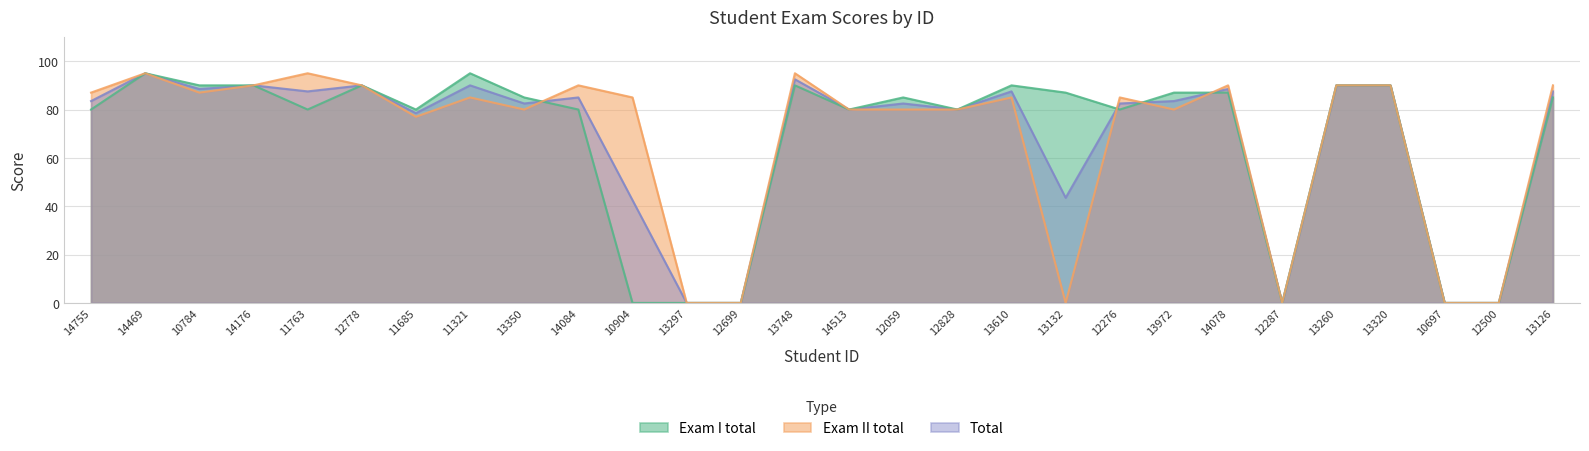

Reading right to left, transcribe all the data shown in this chart.

Exam I total: 13126=85.0	12500=0.0	10697=0.0	13320=90.0	13260=90.0	12287=0.0	14078=87.0	13972=87.0	12276=80.0	13132=87.0	13610=90.0	12828=80.0	12059=85.0	14513=80.0	13748=90.0	12699=0.0	13297=0.0	10904=0.0	14084=80.0	13350=85.0	11321=95.0	11685=80.0	12778=90.0	11763=80.0	14176=90.0	10784=90.0	14469=95.0	14755=80.0
Exam II total: 13126=90.0	12500=0.0	10697=0.0	13320=90.0	13260=90.0	12287=0.0	14078=90.0	13972=80.0	12276=85.0	13132=0.0	13610=85.0	12828=80.0	12059=80.0	14513=80.0	13748=95.0	12699=0.0	13297=0.0	10904=85.0	14084=90.0	13350=80.0	11321=85.0	11685=77.0	12778=90.0	11763=95.0	14176=90.0	10784=87.0	14469=95.0	14755=87.0
Total: 13126=87.5	12500=0.0	10697=0.0	13320=90.0	13260=90.0	12287=0.0	14078=88.5	13972=83.5	12276=82.5	13132=43.5	13610=87.5	12828=80.0	12059=82.5	14513=80.0	13748=92.5	12699=0.0	13297=0.0	10904=42.5	14084=85.0	13350=82.5	11321=90.0	11685=78.5	12778=90.0	11763=87.5	14176=90.0	10784=88.5	14469=95.0	14755=83.5